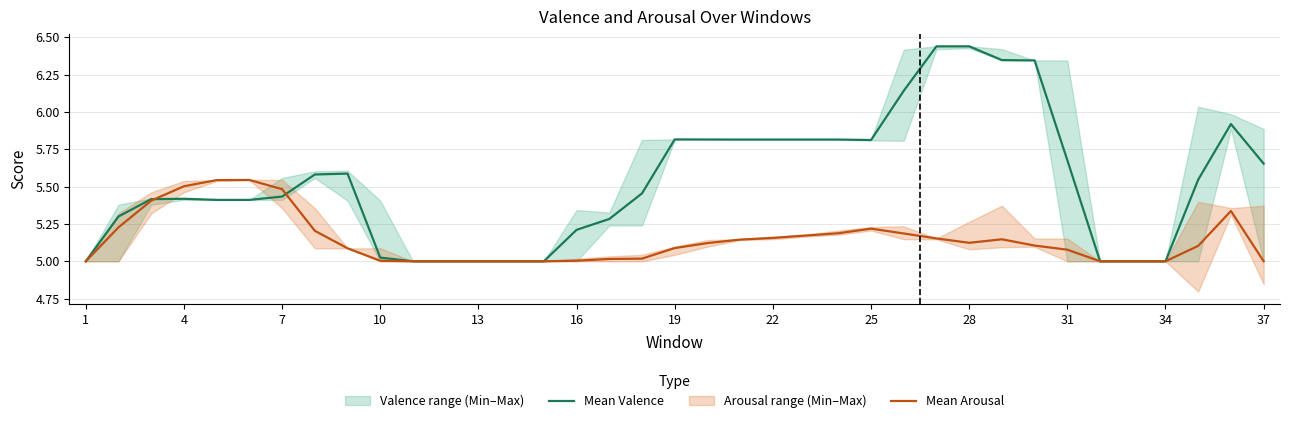

True or false: Mean Arousal has a value of 8.9 at 22.

False